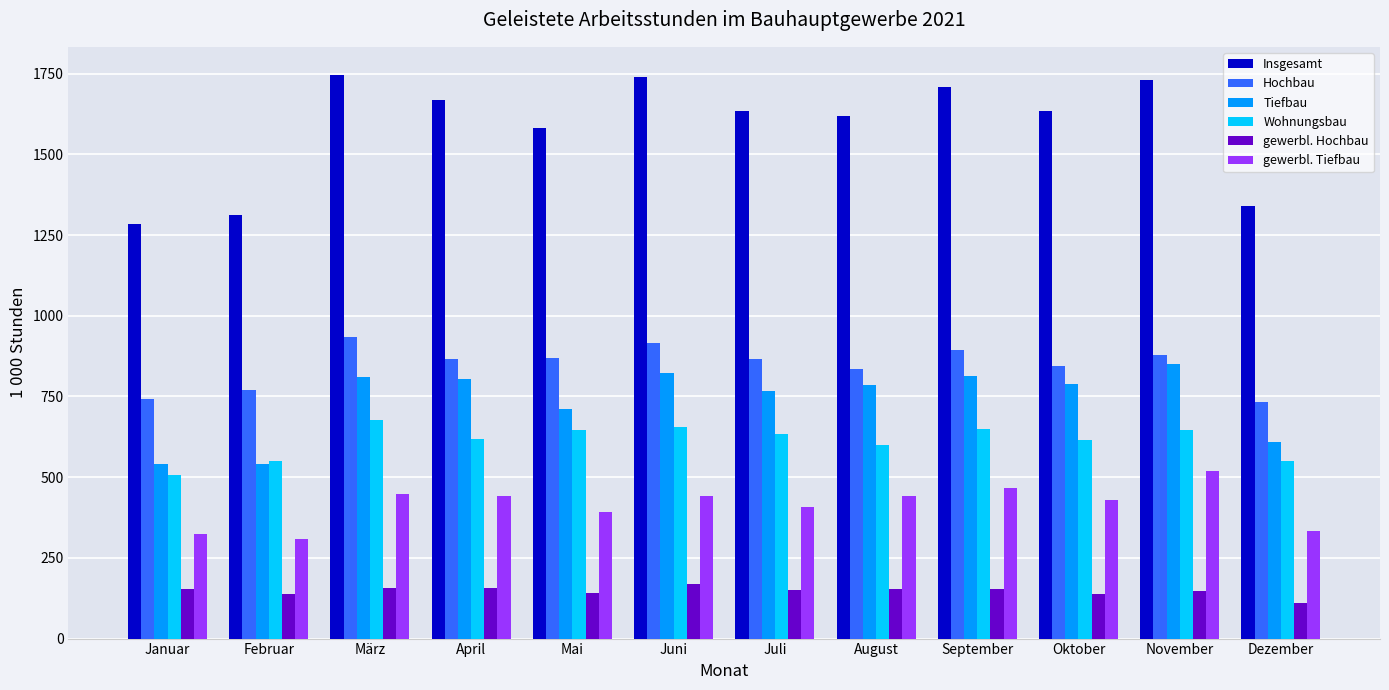

Rank the series at November from lowest to highest value.

gewerbl. Hochbau, gewerbl. Tiefbau, Wohnungsbau, Tiefbau, Hochbau, Insgesamt